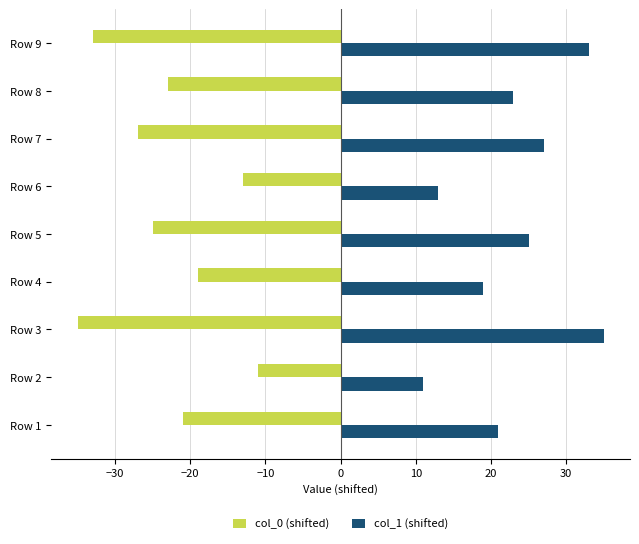

What is the difference between the second highest and second lowest values in the col_0 (shifted) series?

20